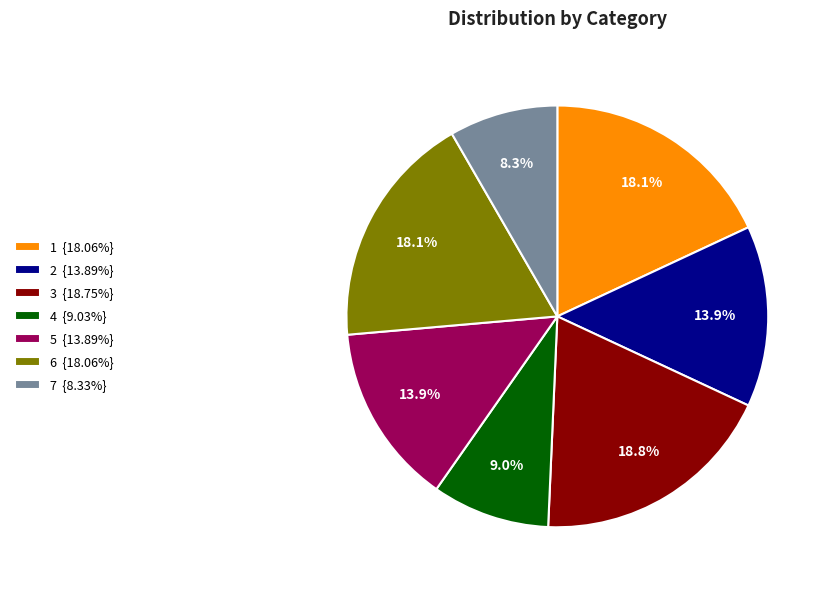

Which slice is the smallest?

7